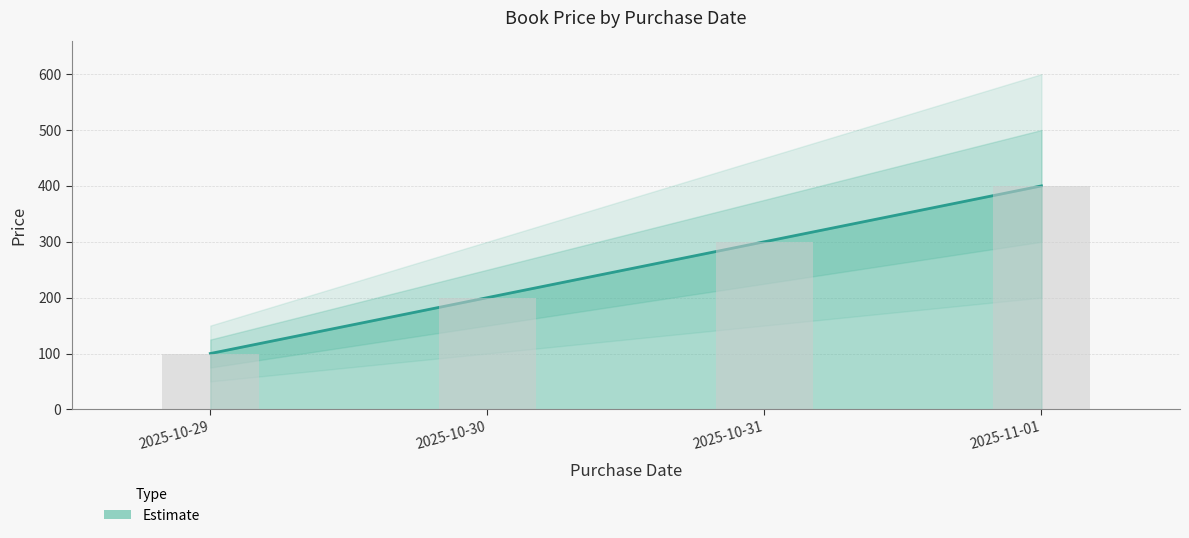

True or false: the data shows 200 at 2025-10-30.

True